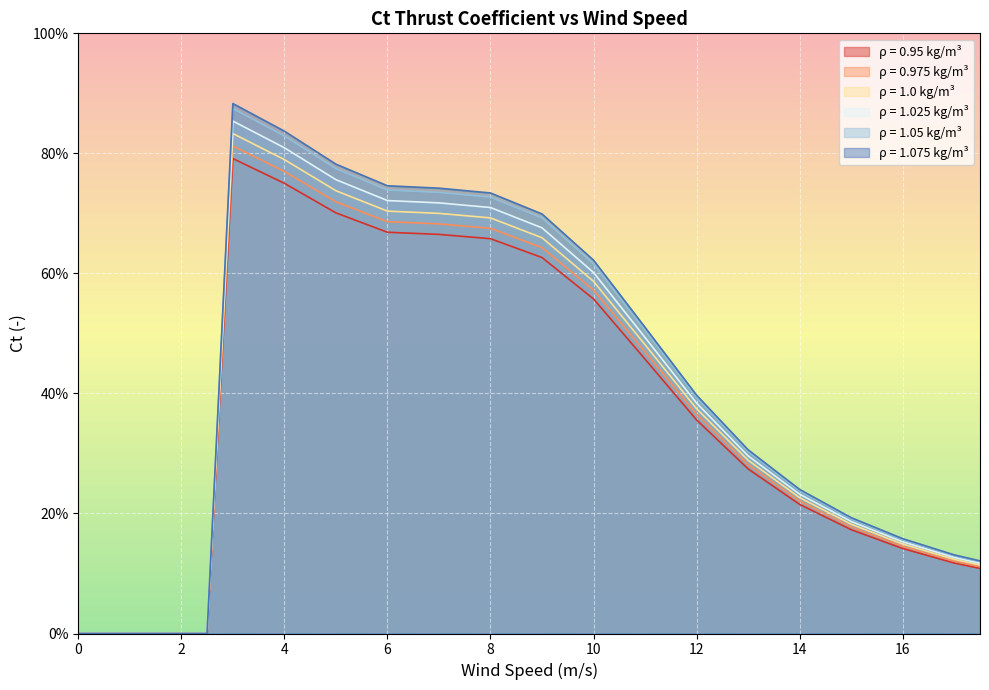

In 1.025, how many points are higher than both neighbors (excluding endpoints)?

1